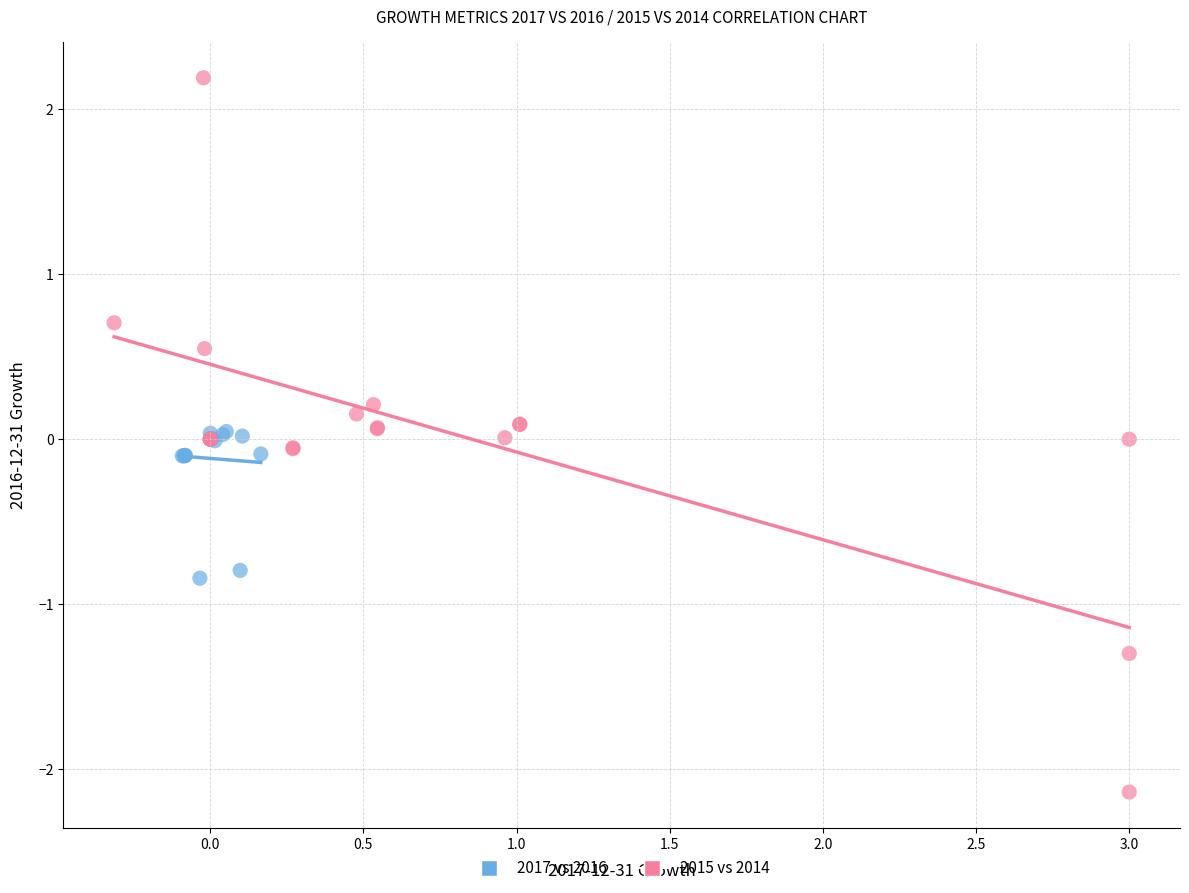

Which series contains the highest Y value?

2015 vs 2014